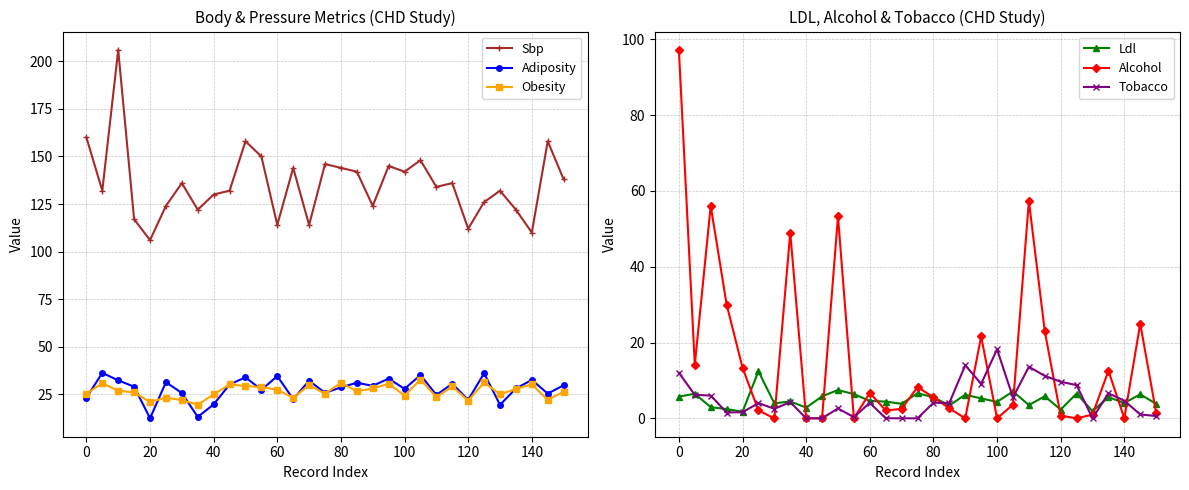

What is the lowest value of the Sbp series?

106.0